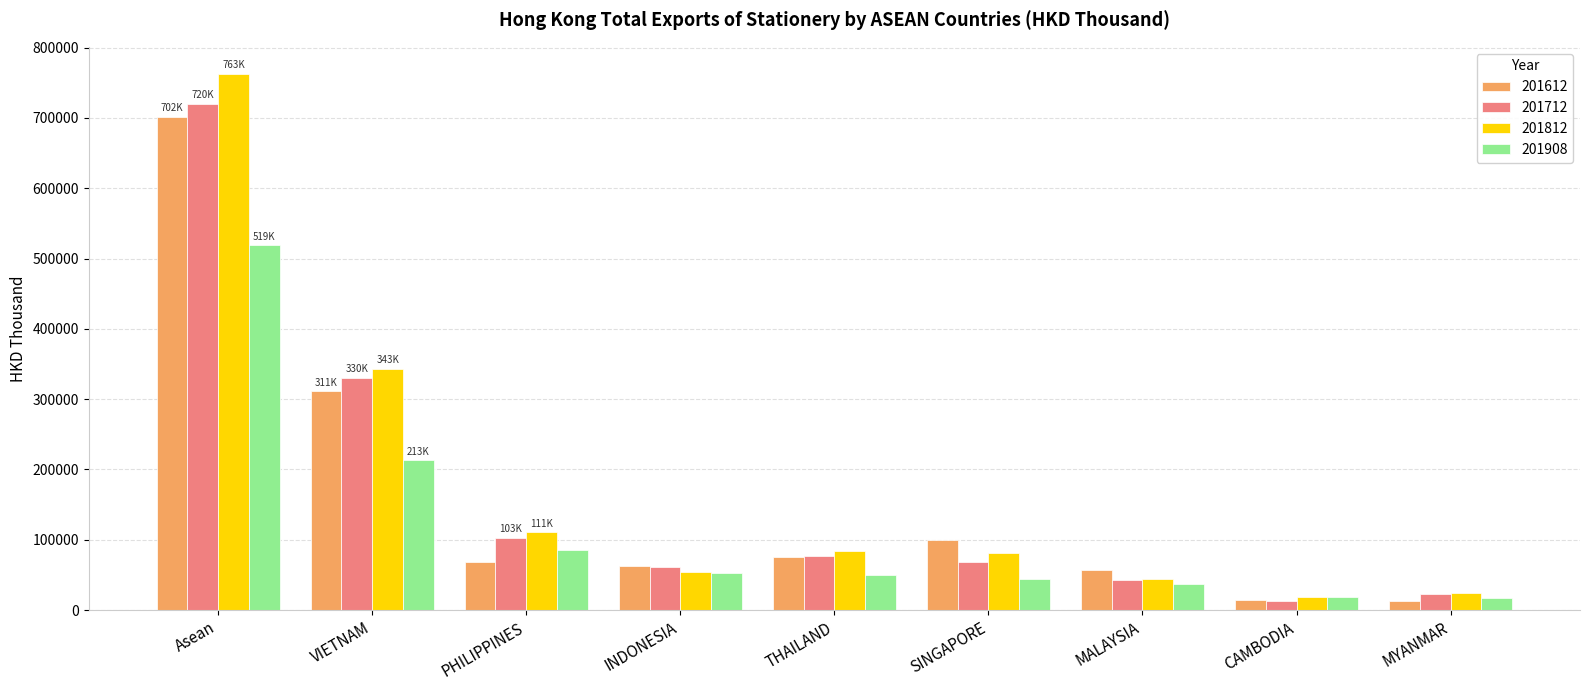

What is the minimum value for 201812?

19352.9